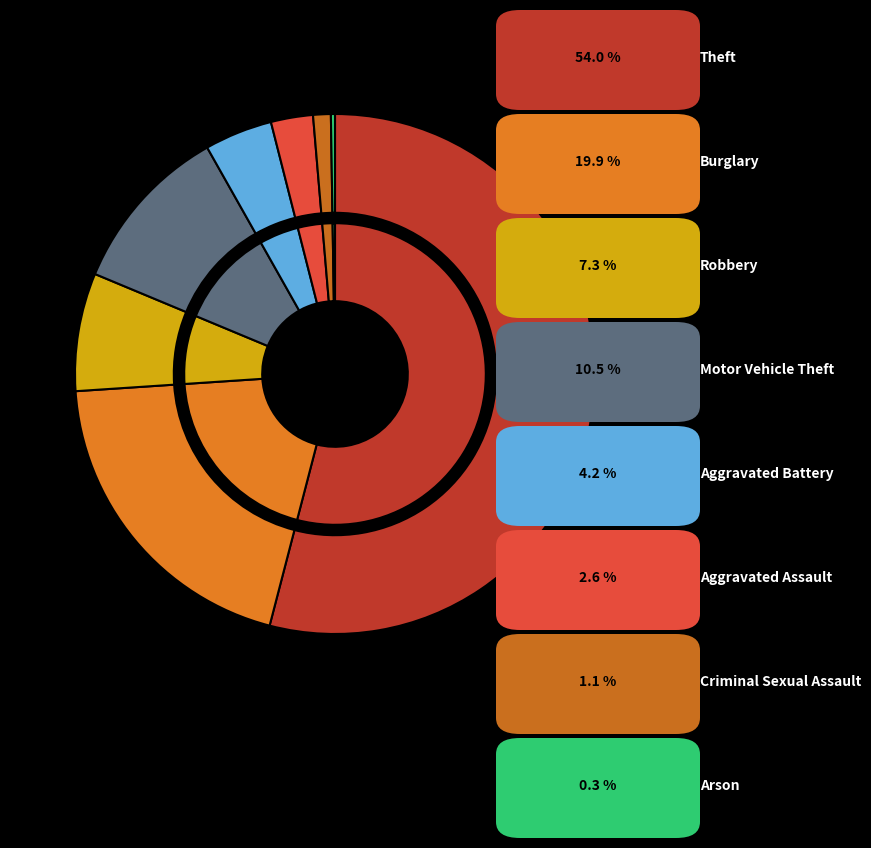

Which category has the biggest portion of the pie?

Theft